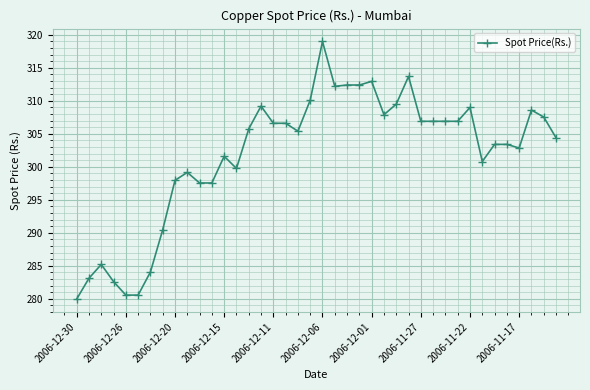

How many values exceed 305?

21